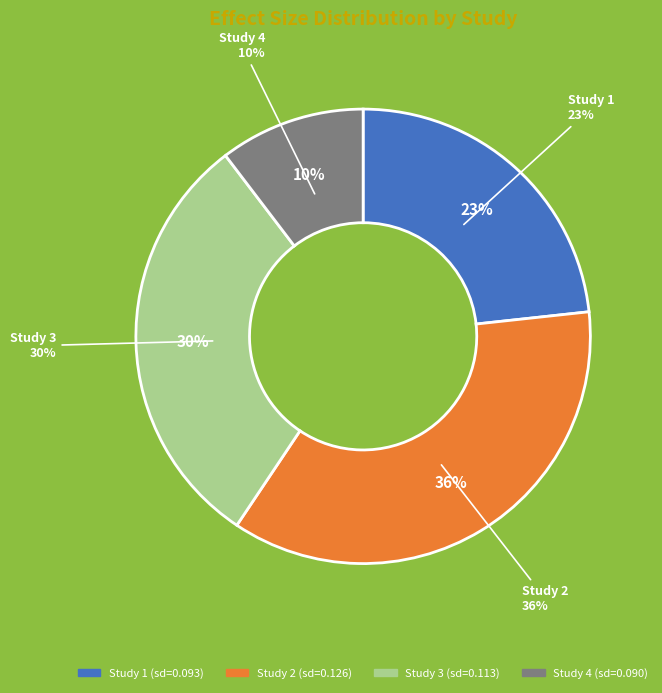

How many slices are in this pie chart?

4